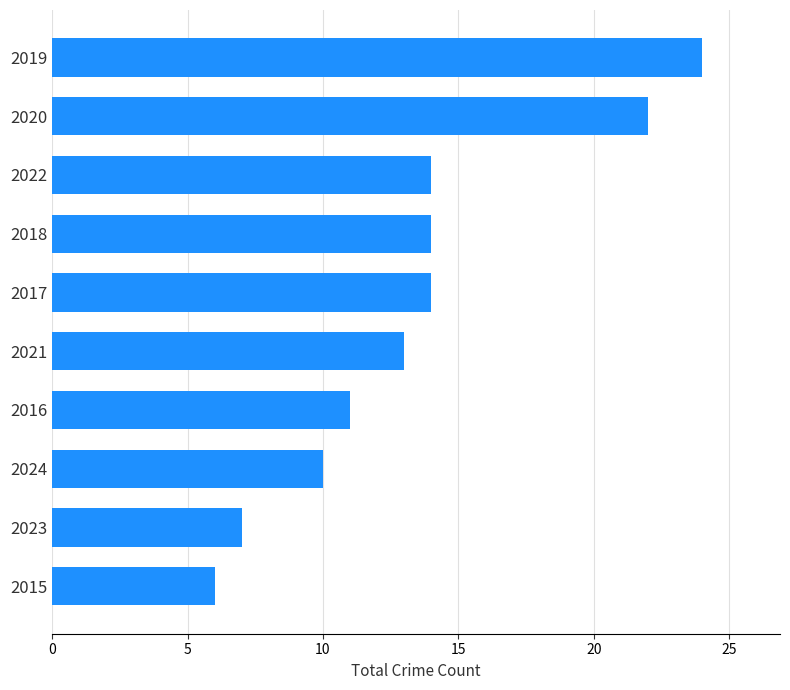

Is it true that the value at 2023 is 10?

False